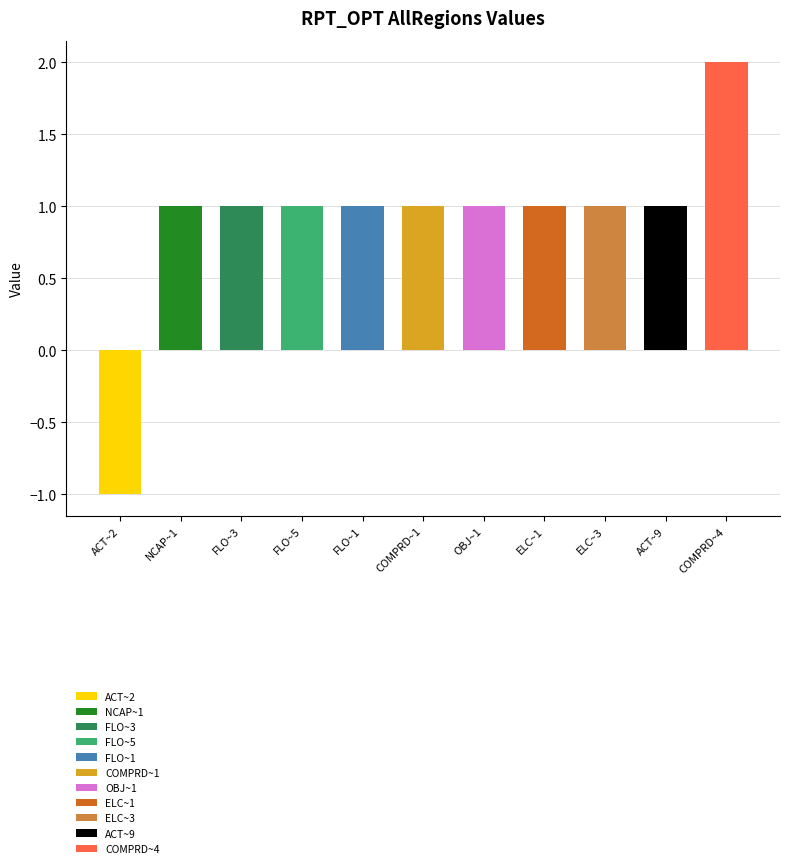

True or false: the data shows 1 at FLO~3.

True